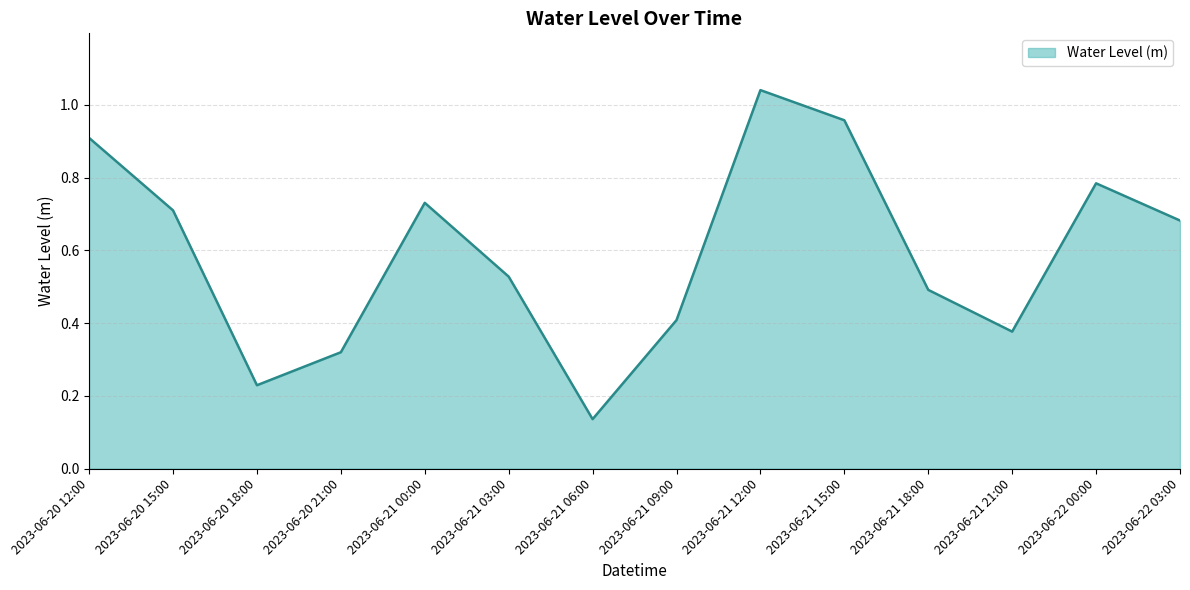

Count the number of categories in the chart.

14